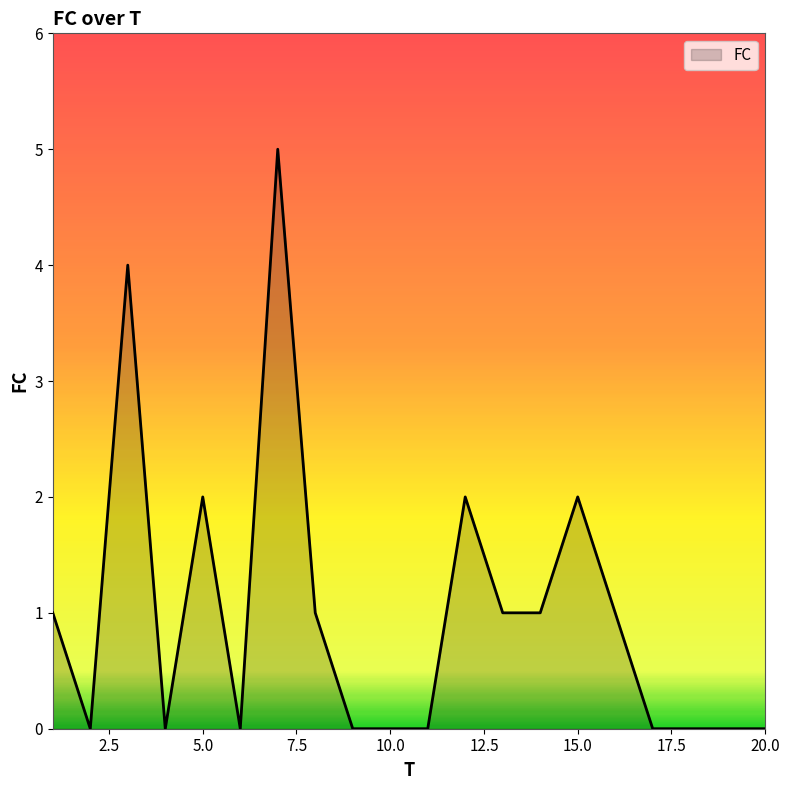

What is the greatest value displayed?

5